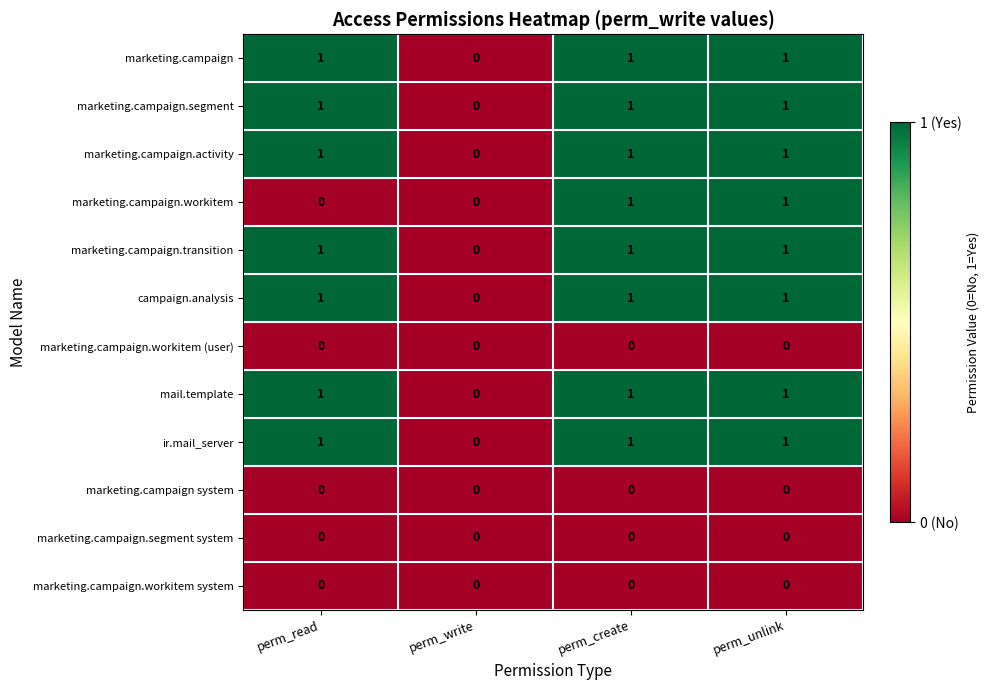

What is the total value across all series at perm_create?

8